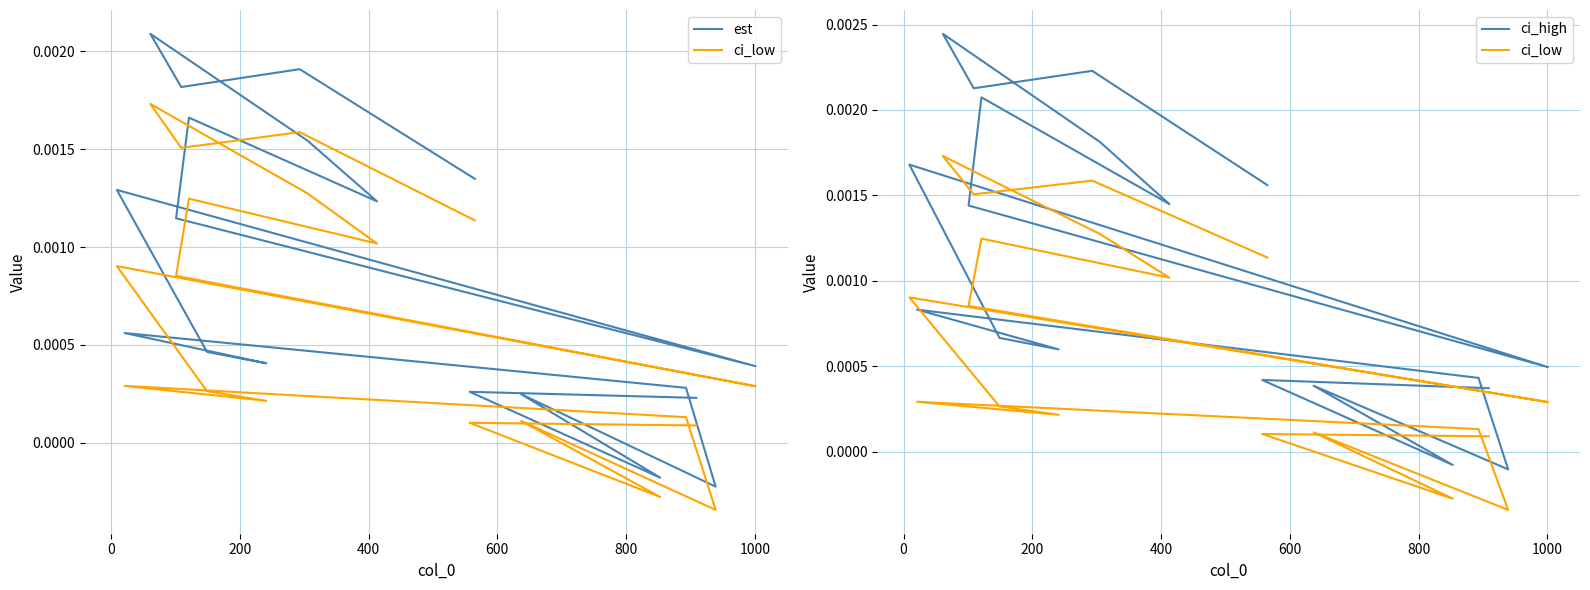

True or false: ci_high and ci_low intersect in this chart.

False